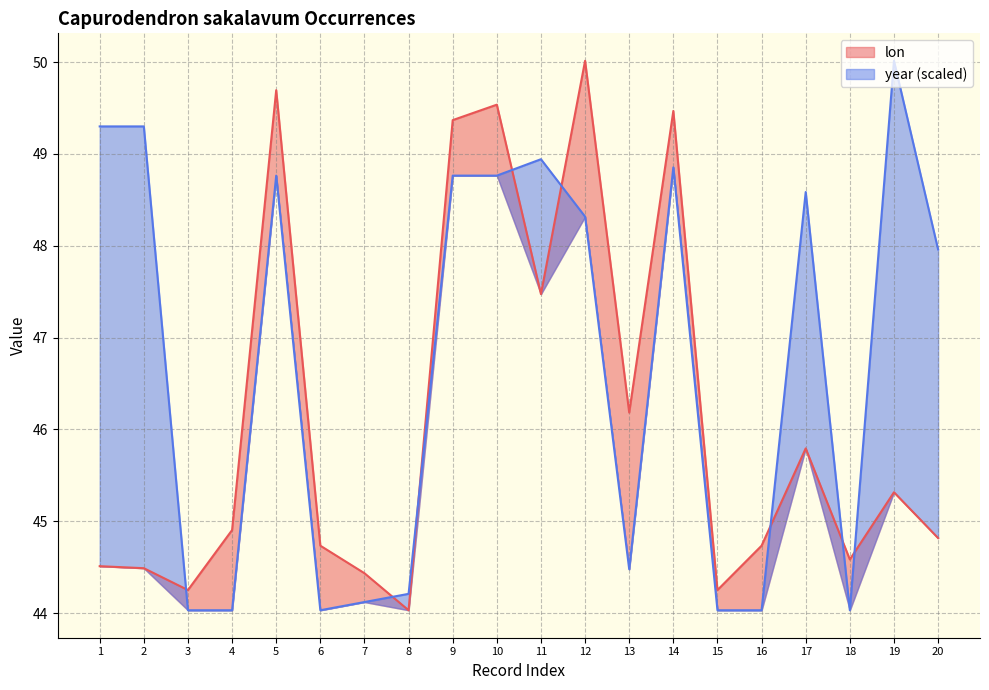

The lon series shows 83.8 at 14. True or false?

False